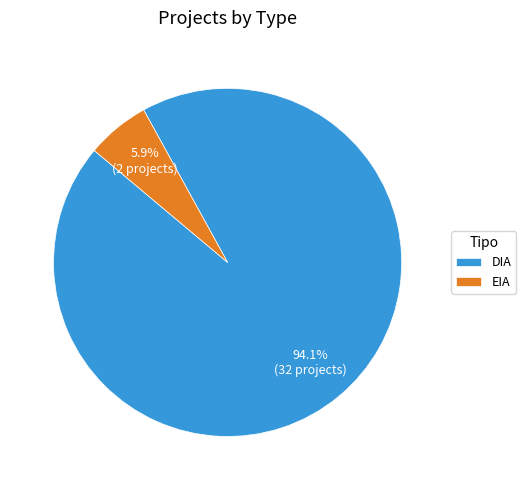

To the nearest percent, what is the average slice percentage?

50%